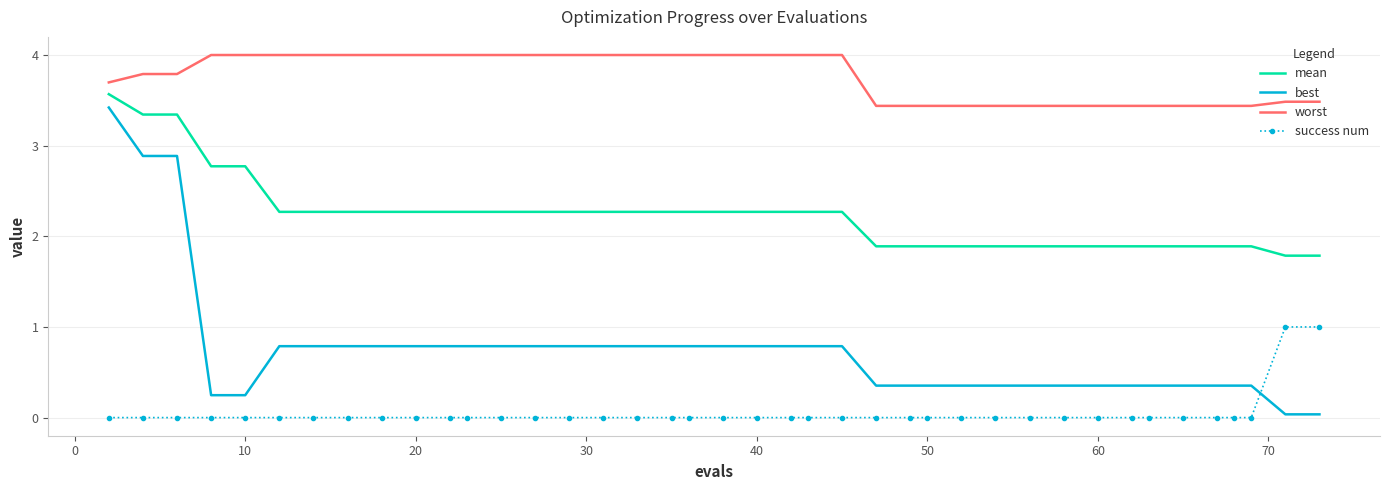

Which series has the largest total across all categories?

worst